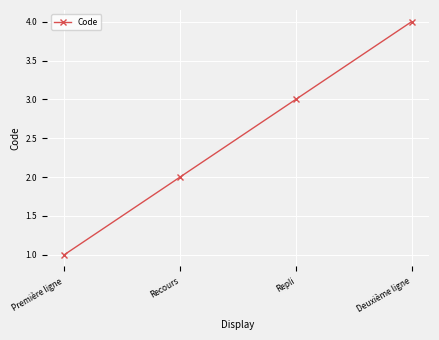

Reading right to left, what are all the values shown in this chart?

Deuxième ligne=4	Repli=3	Recours=2	Première ligne=1